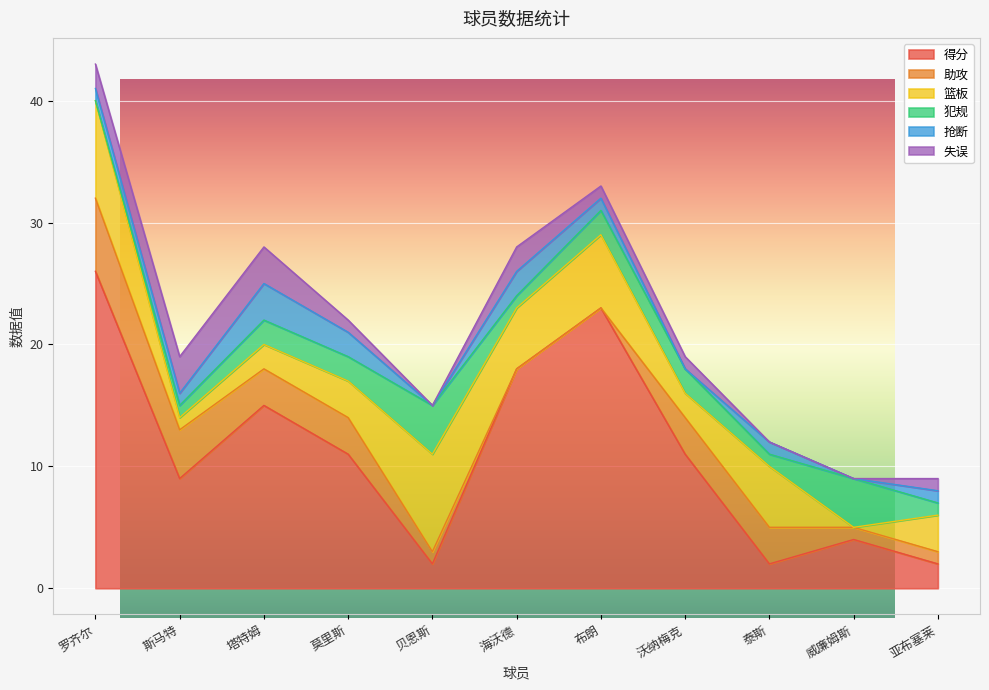

Does the chart display data point markers on the line(s)?

No